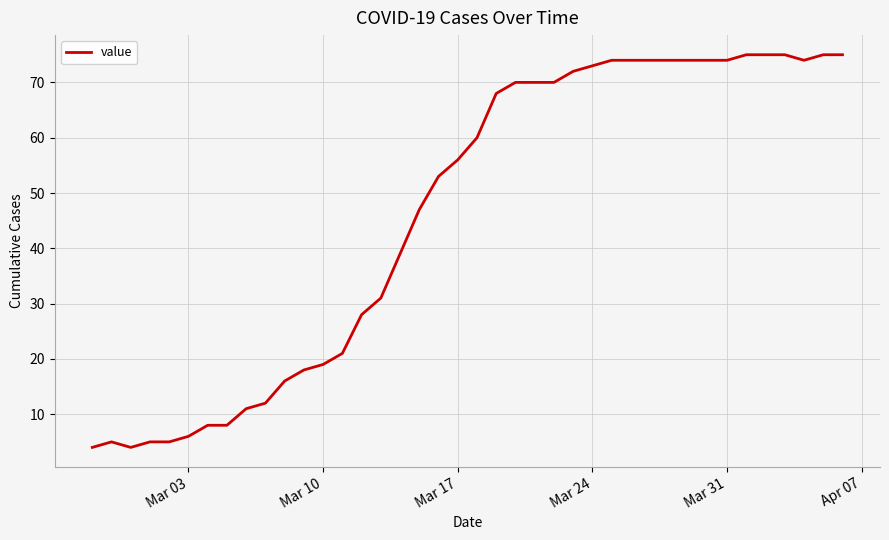

What is the maximum value shown in the chart?

75